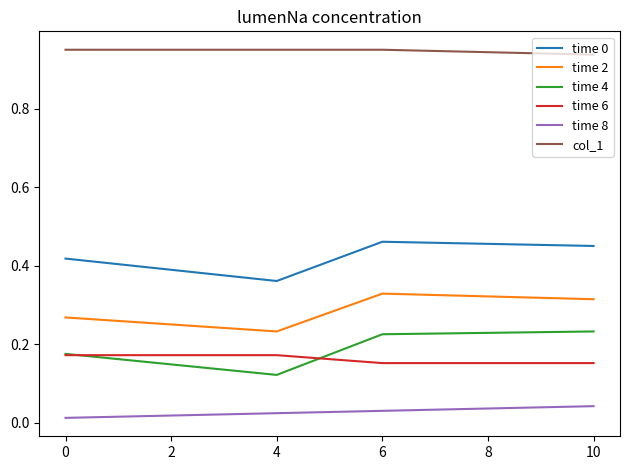

True or false: time 4 and time 2 intersect in this chart.

False